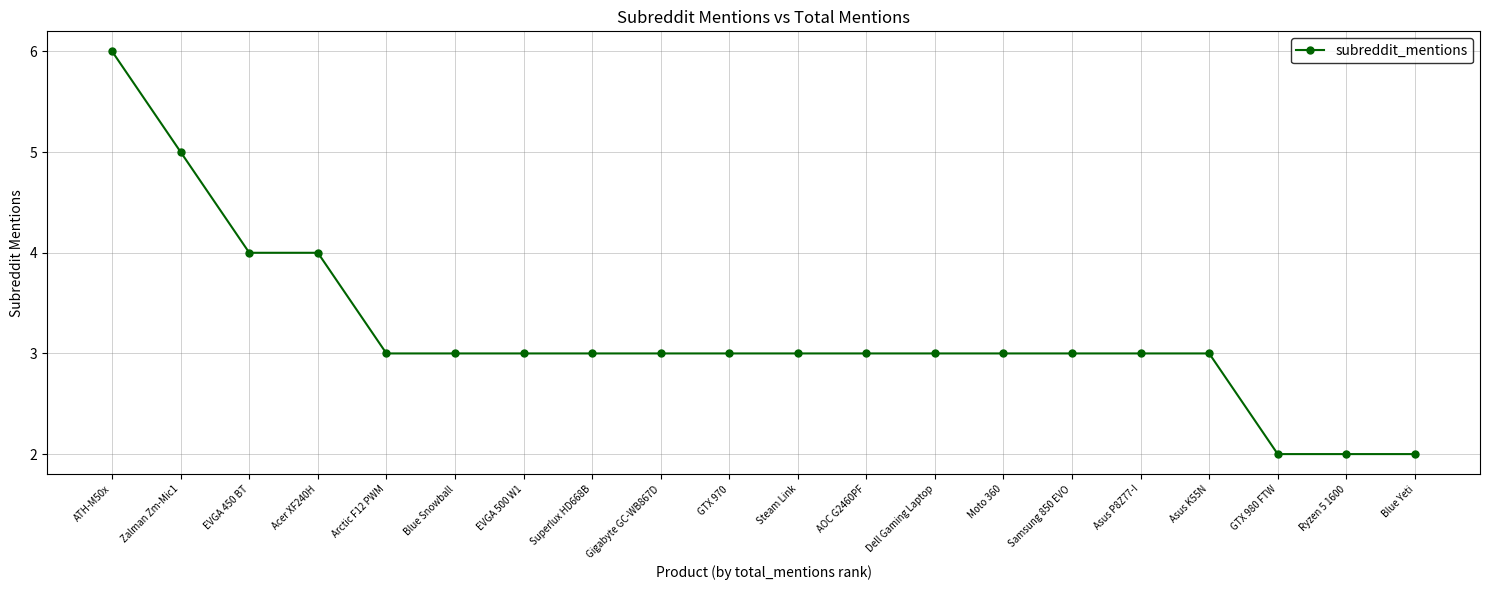

Reading left to right, transcribe all the data shown in this chart.

6	5	4	4	3	3	3	3	3	3	3	3	3	3	3	3	3	2	2	2